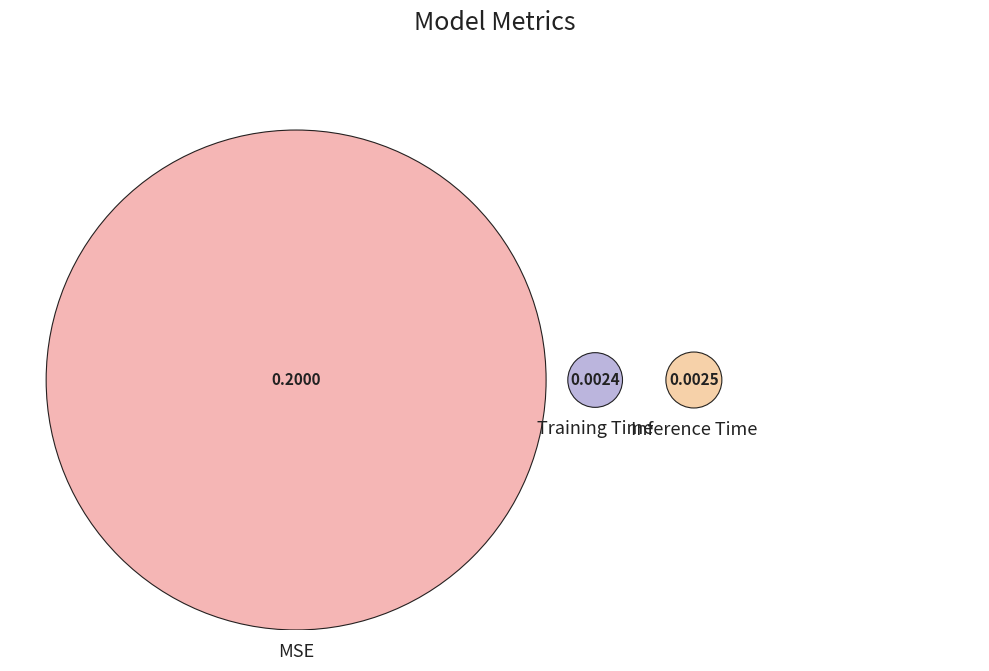

To the nearest percent, what is the difference between the MSE and Training Time slice percentages?

96%